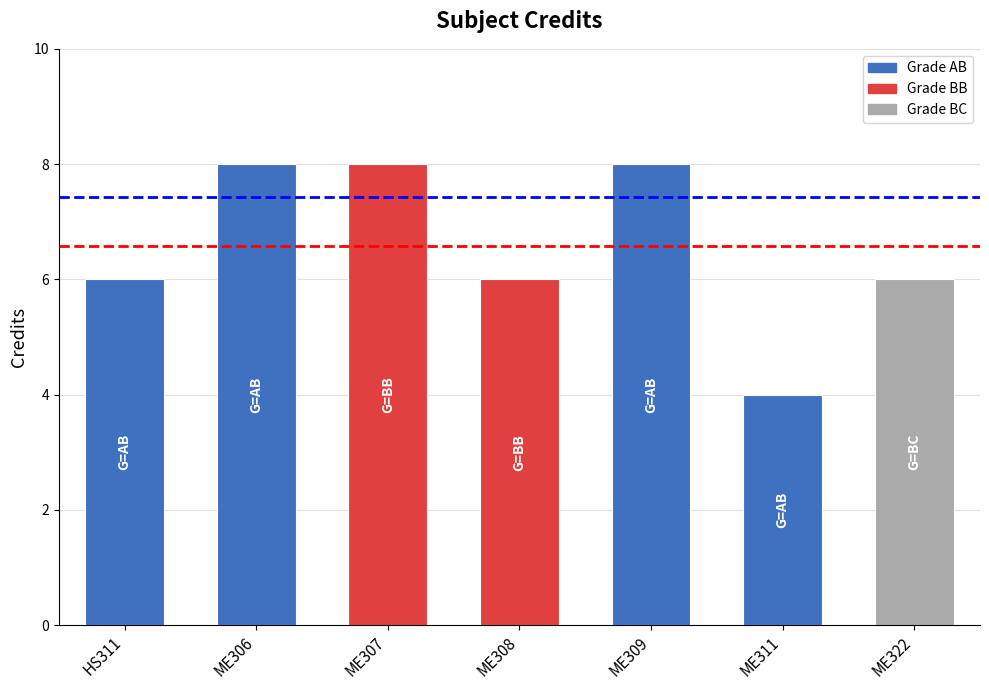

True or false: the data shows 1 at ME308.

False